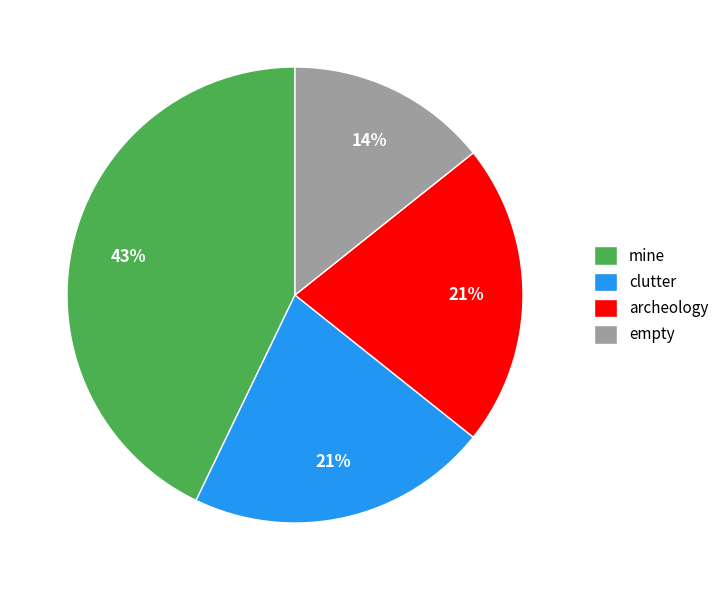

Count the number of slices in the pie.

4